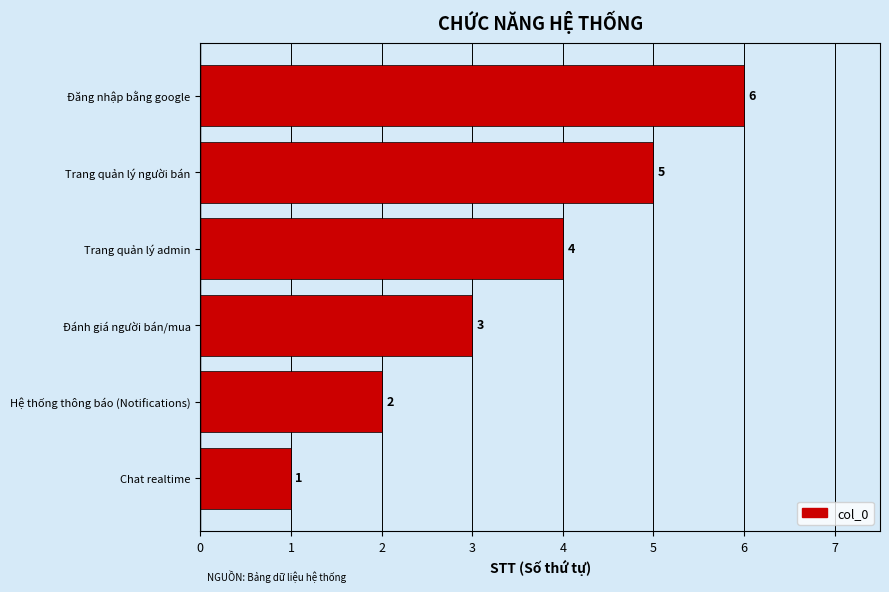

Approximately how many times larger is the value at Hệ thống thông báo (Notifications) compared to Chat realtime?

2.0